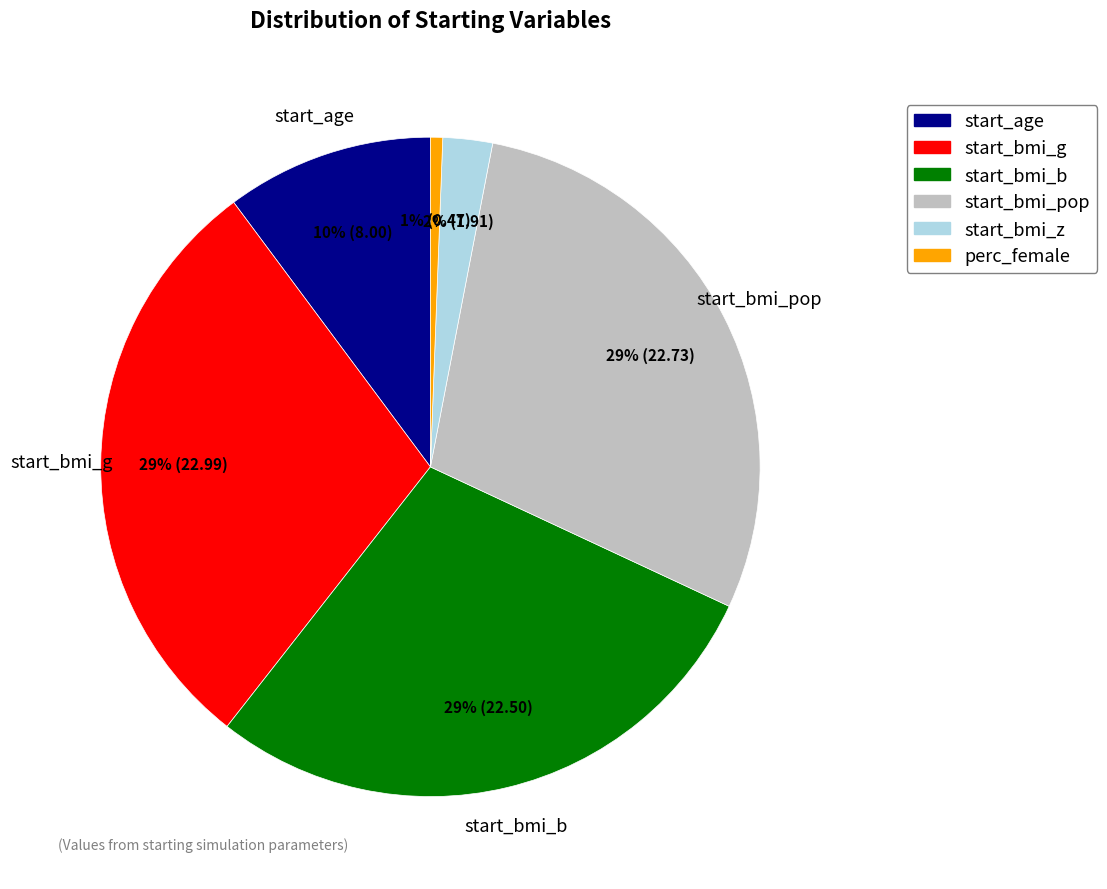

Is there any slice that represents more than half of the pie?

No